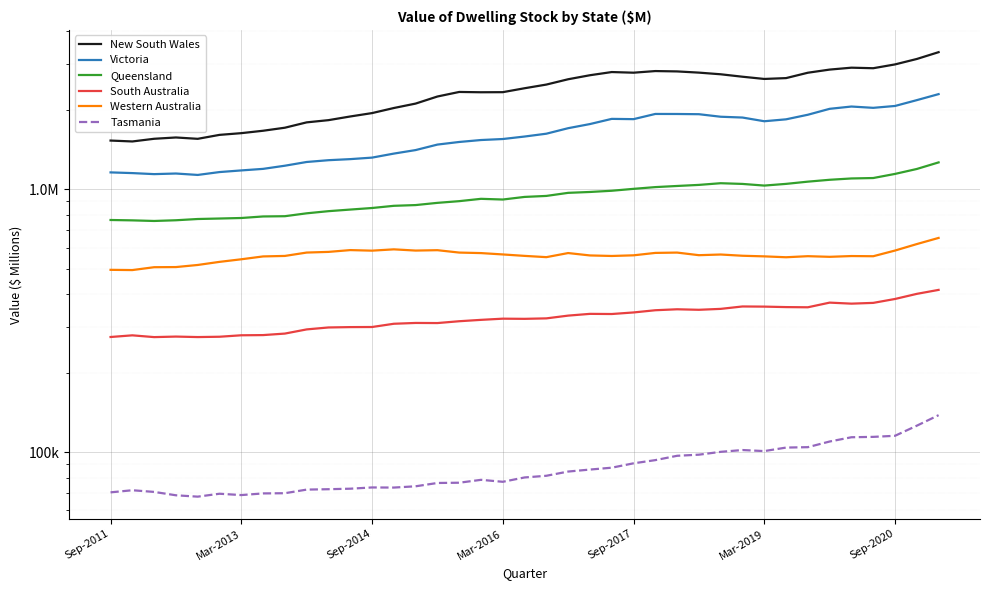

In Tasmania, how many points are higher than both neighbors (excluding endpoints)?

5